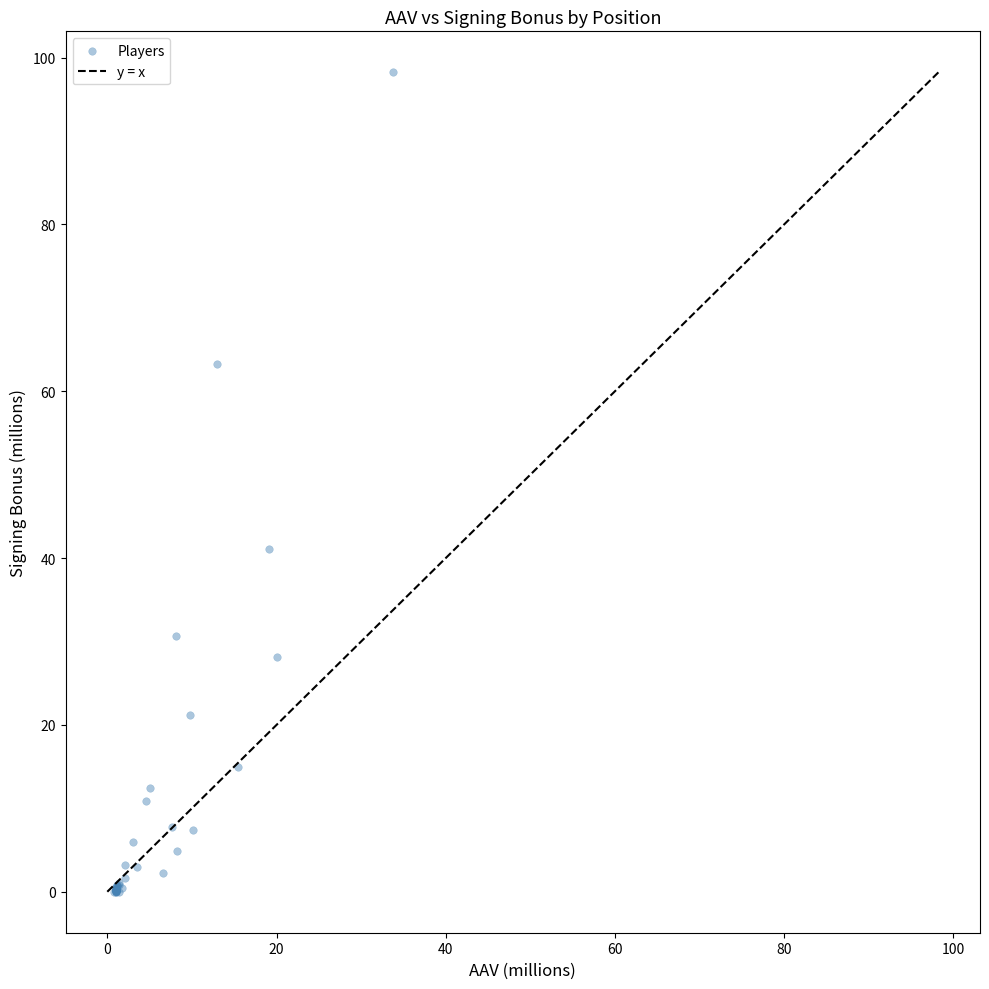

What Y value in the scatter plot is closest to 49?

41.0